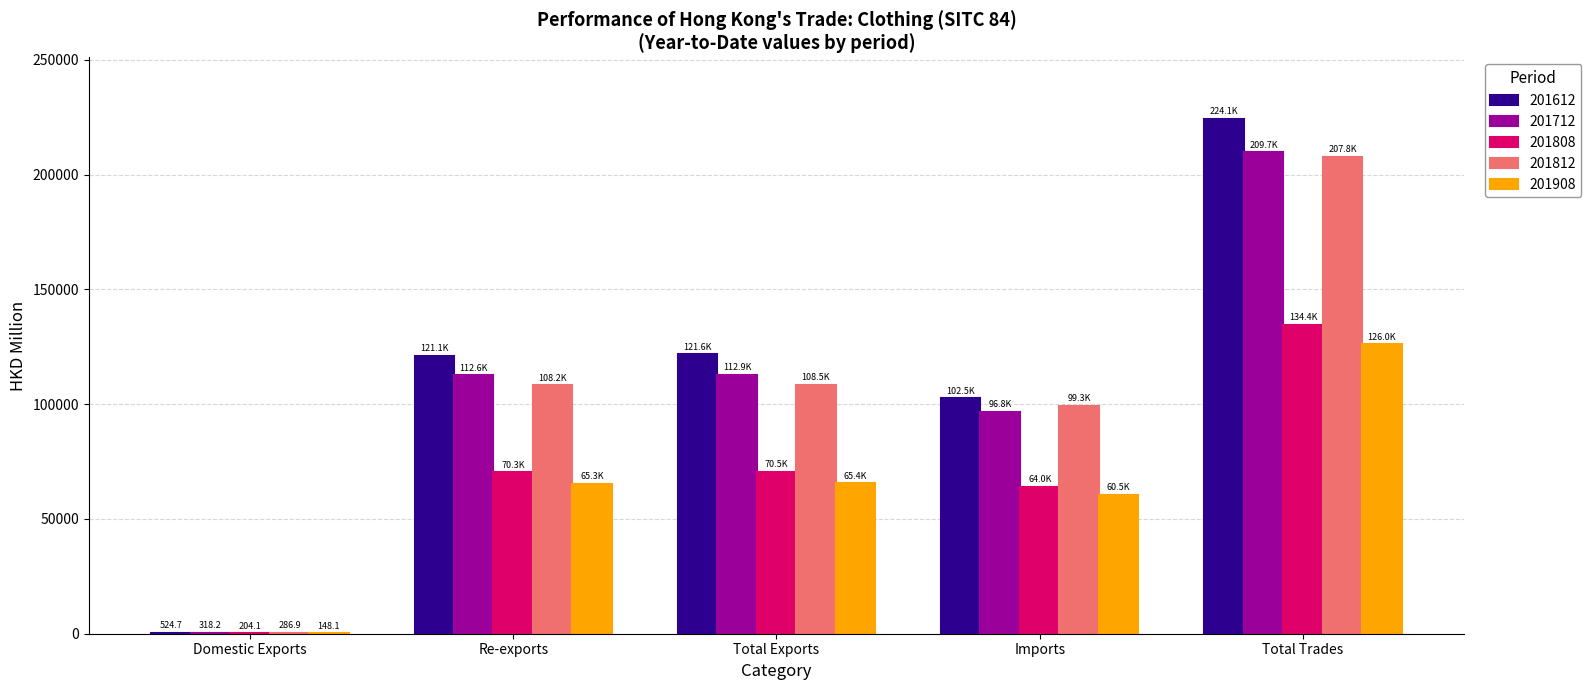

At which category is the sum across all series the highest?

Total Trades